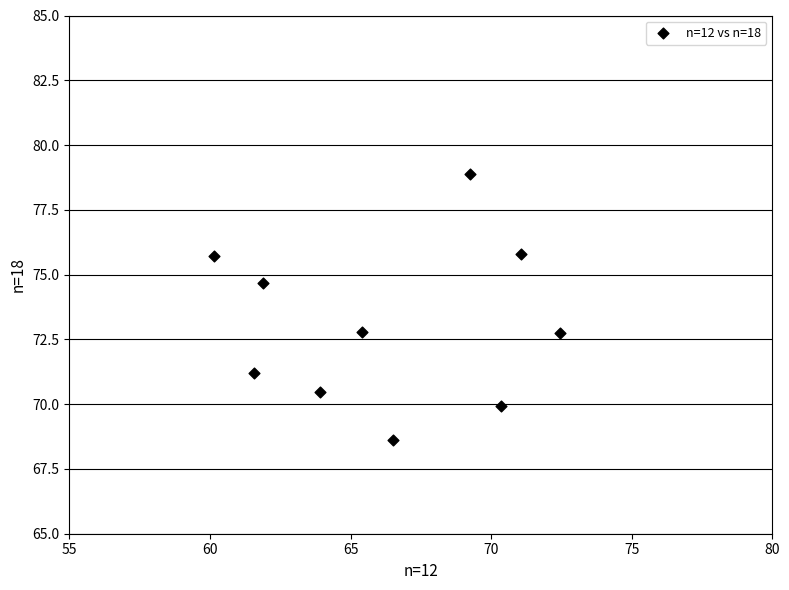

What is the average Y value?

73.1